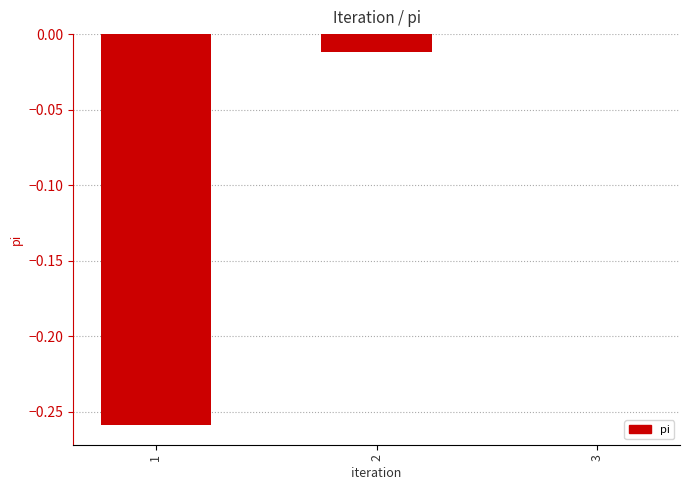

How many data points does each series have?

3